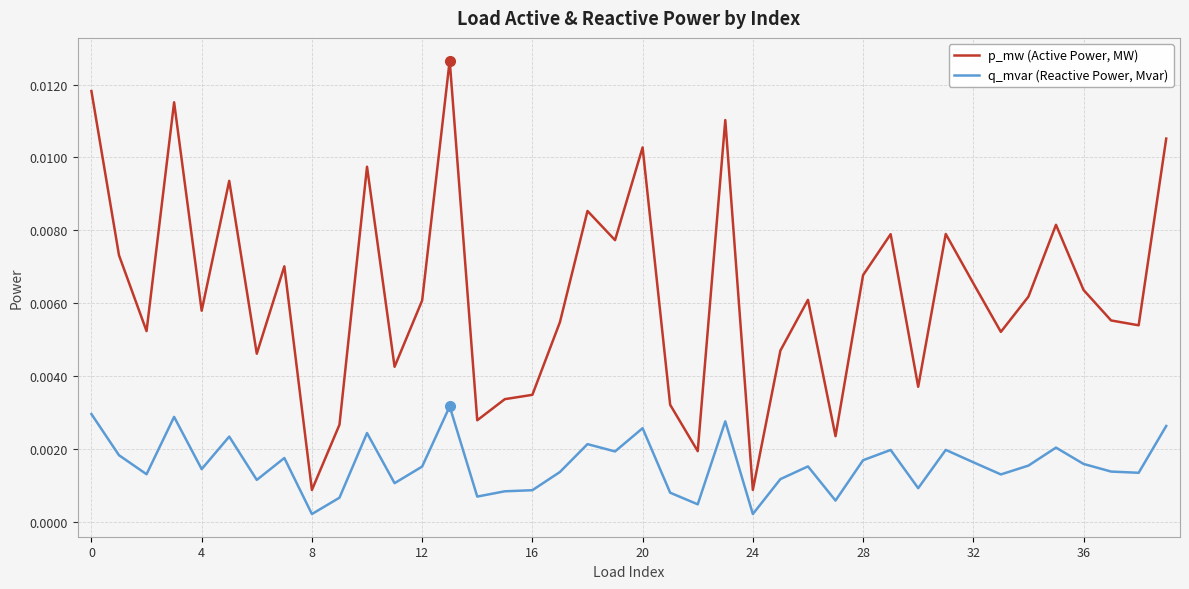

True or false: p_mw (Active Power, MW) and q_mvar (Reactive Power, Mvar) intersect in this chart.

False